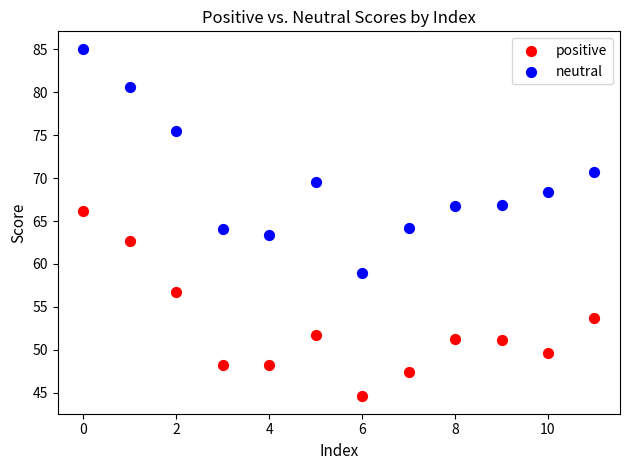

In the neutral series, what Y value is closest to 72?

70.7